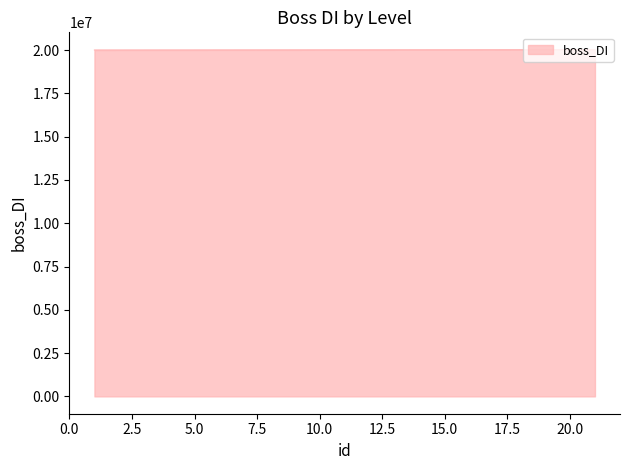

What is the greatest value displayed?

20021001